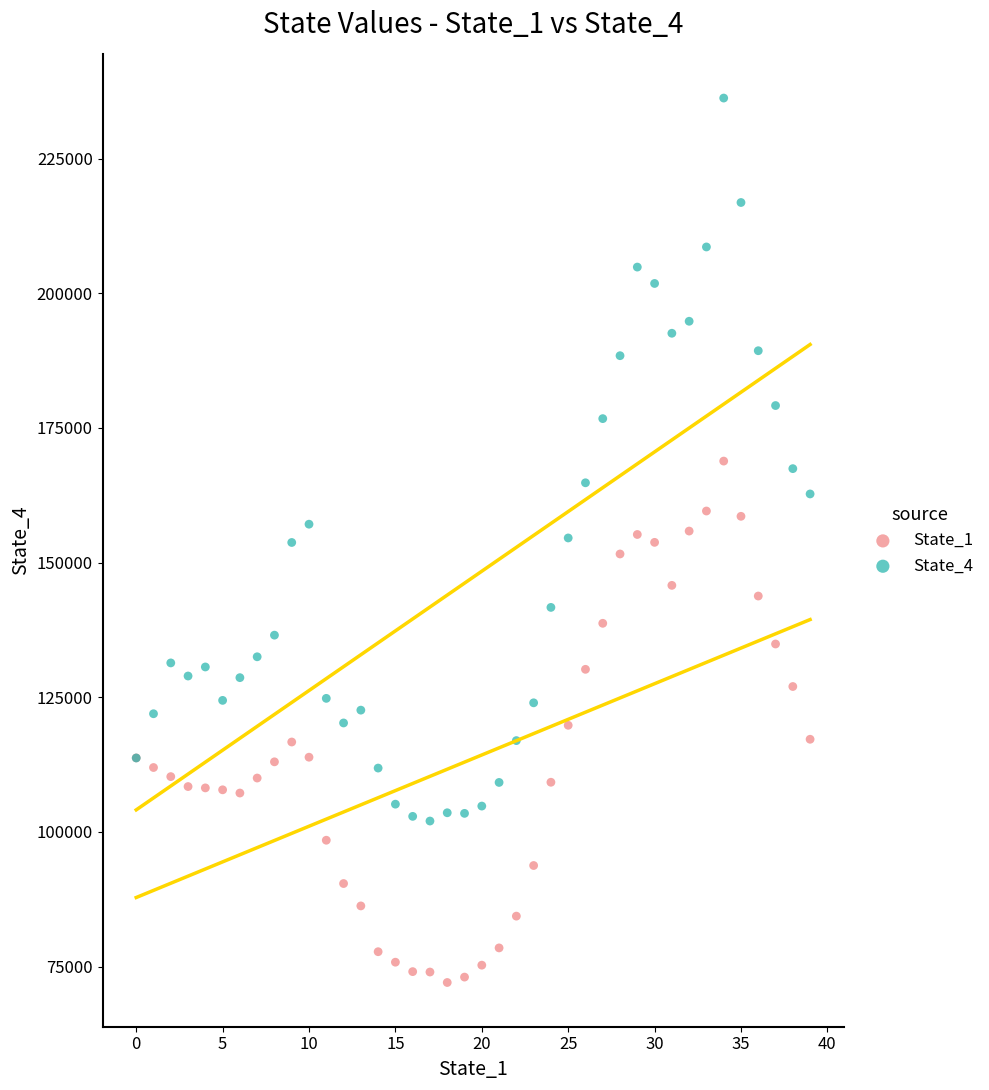

Which series has the widest spread of Y values?

State_4